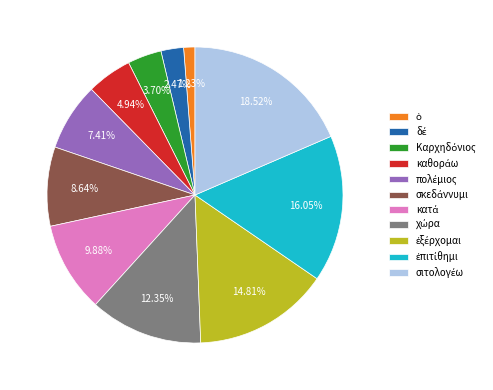

Does any single category account for the majority?

No